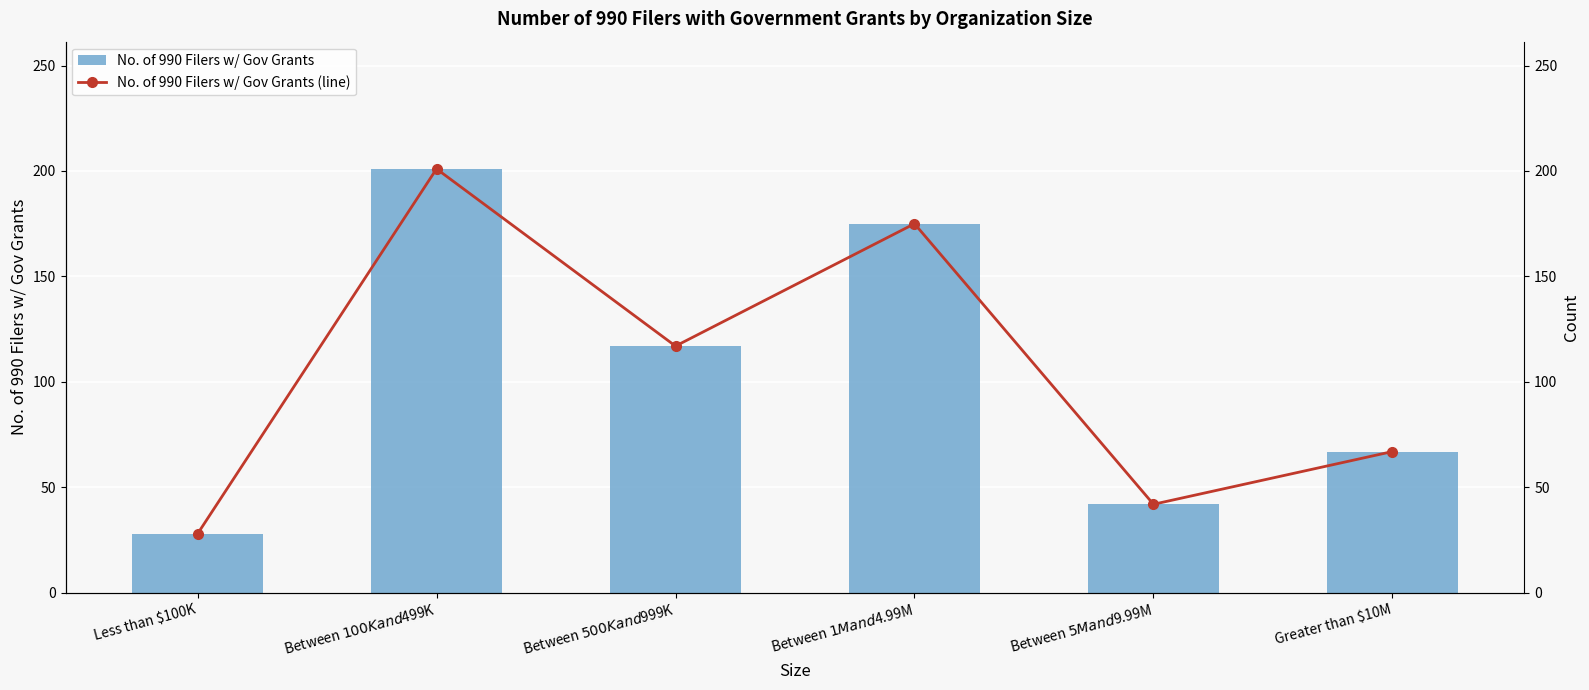

True or false: No. of 990 Filers w/ Gov Grants (line) has a value of 67 at Greater than $10M.

True